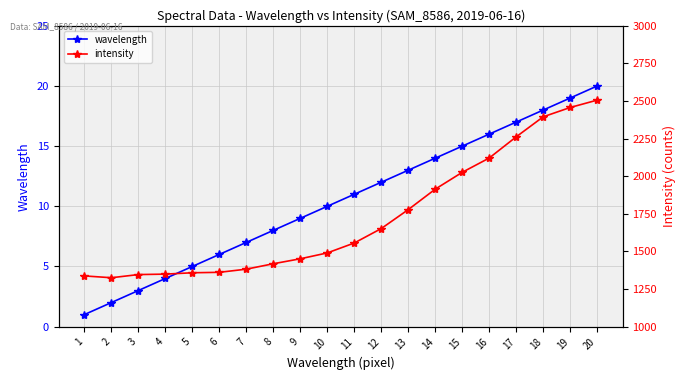

Which has a higher value, 11 or 8?

11